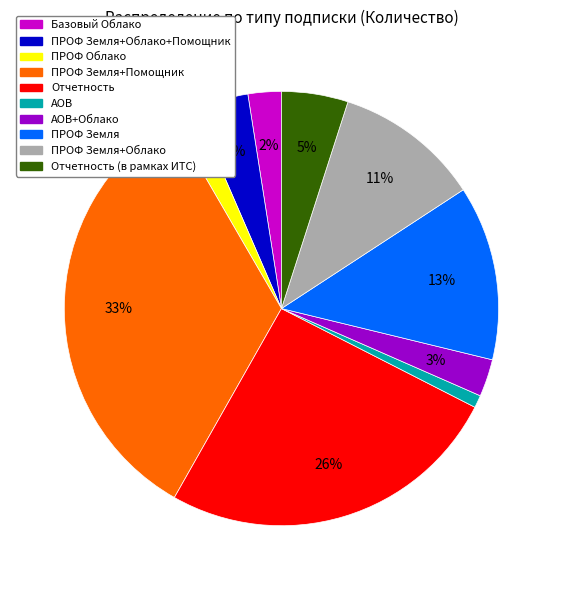

Is there any slice that represents more than half of the pie?

No